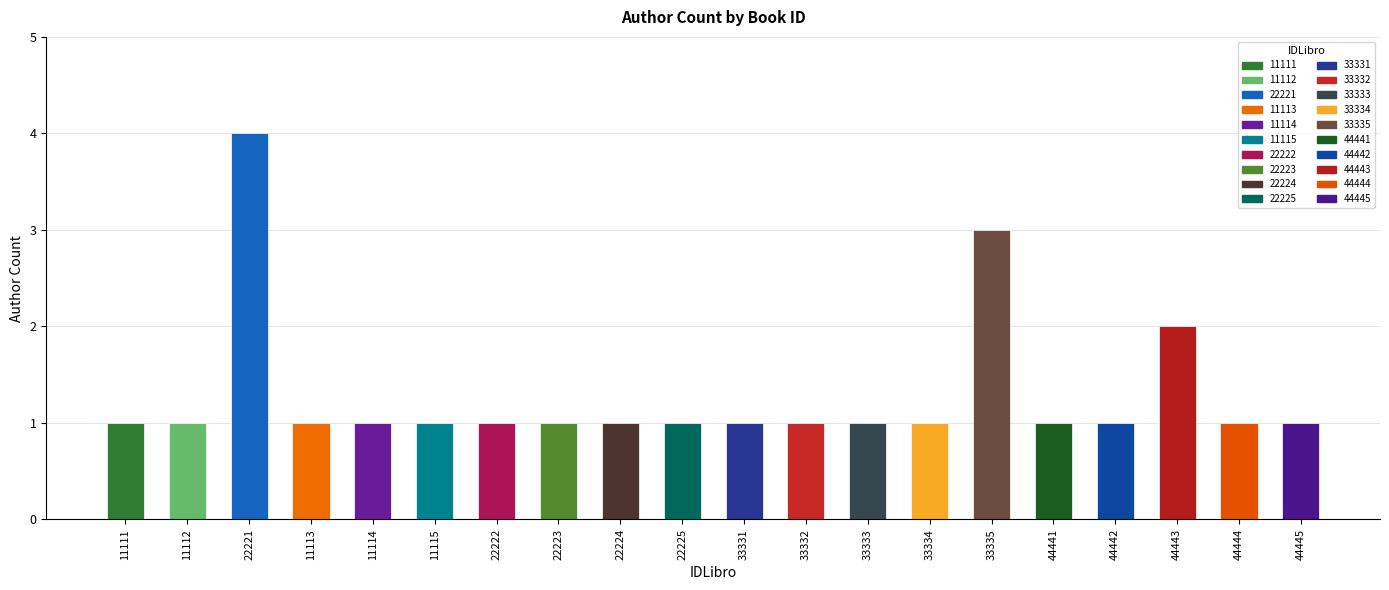

What is the average value?

1